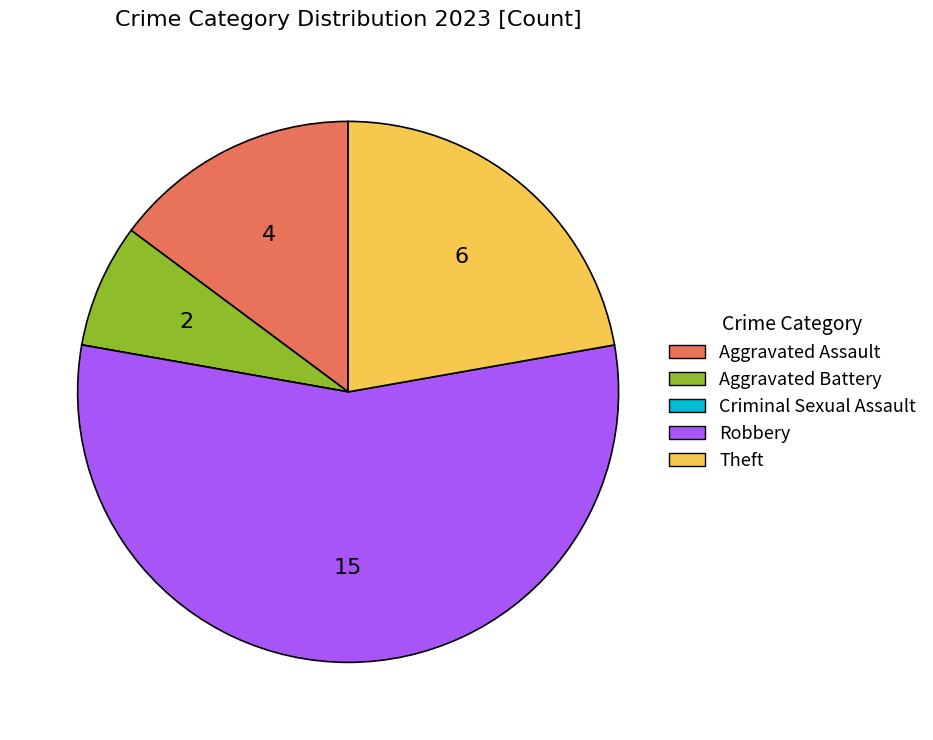

Which has a higher value, Aggravated Battery or Aggravated Assault?

Aggravated Assault